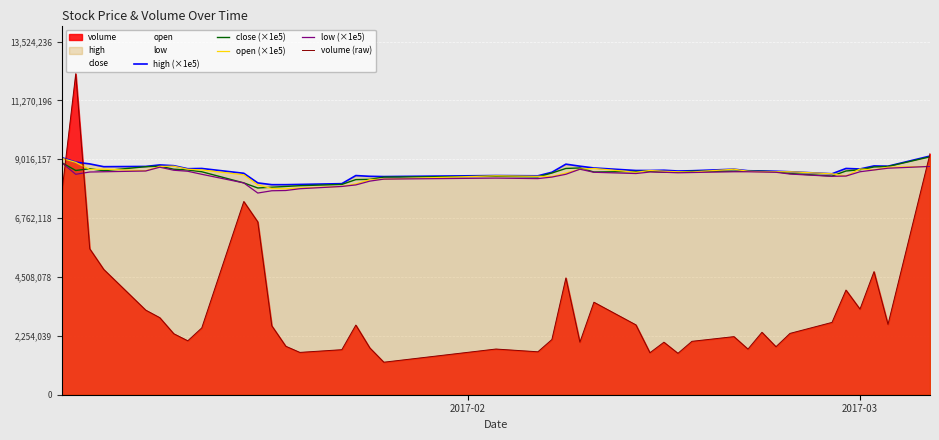

Which series has the largest range (max minus min)?

volume (raw)